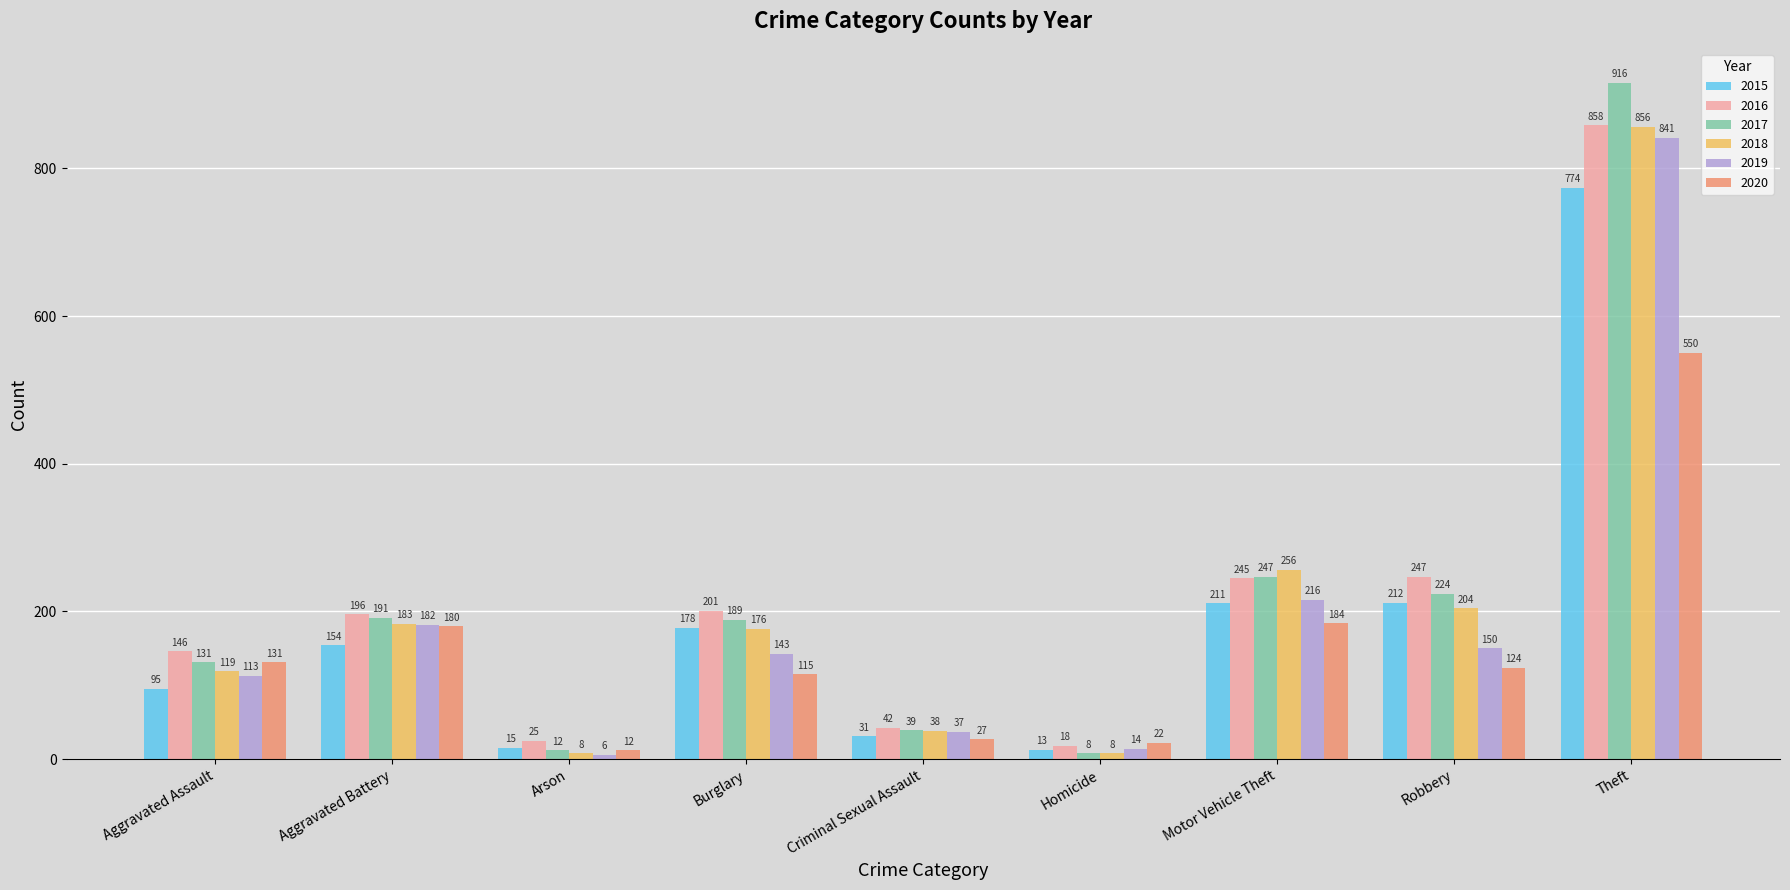

Which series changed the most between Homicide and Motor Vehicle Theft?

2018